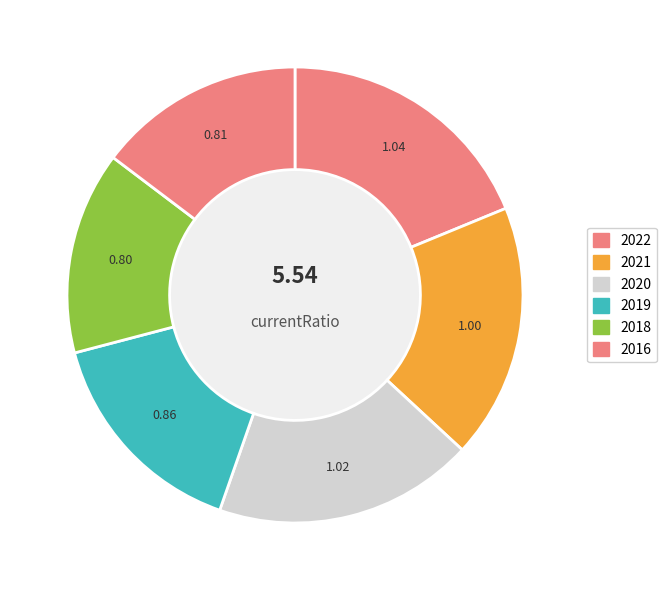

How many slices are in this pie chart?

6